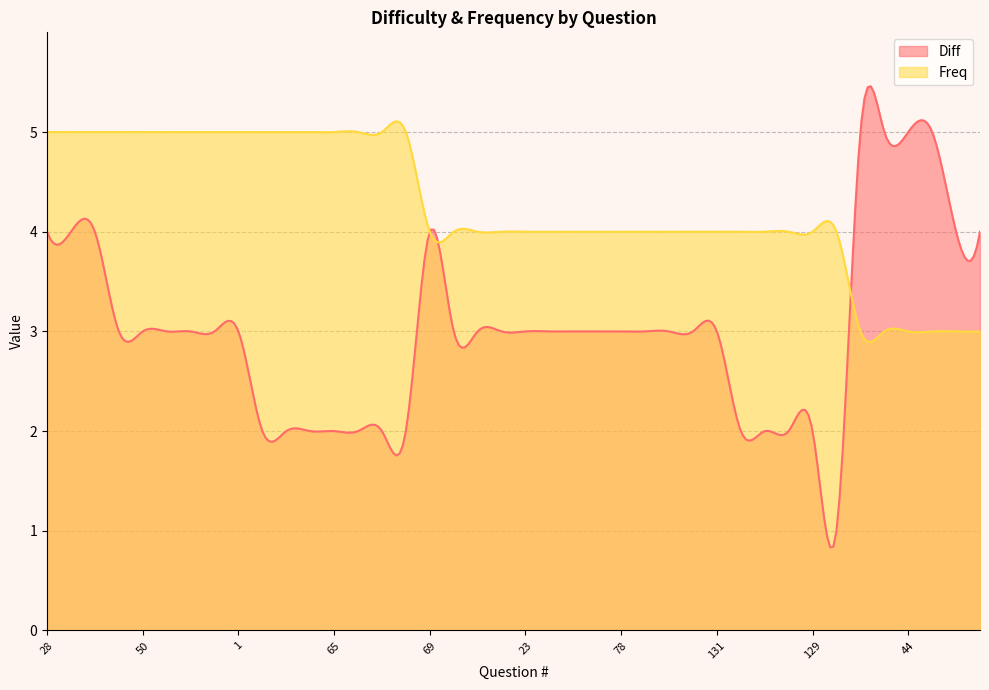

Which series has the largest range (max minus min)?

Diff